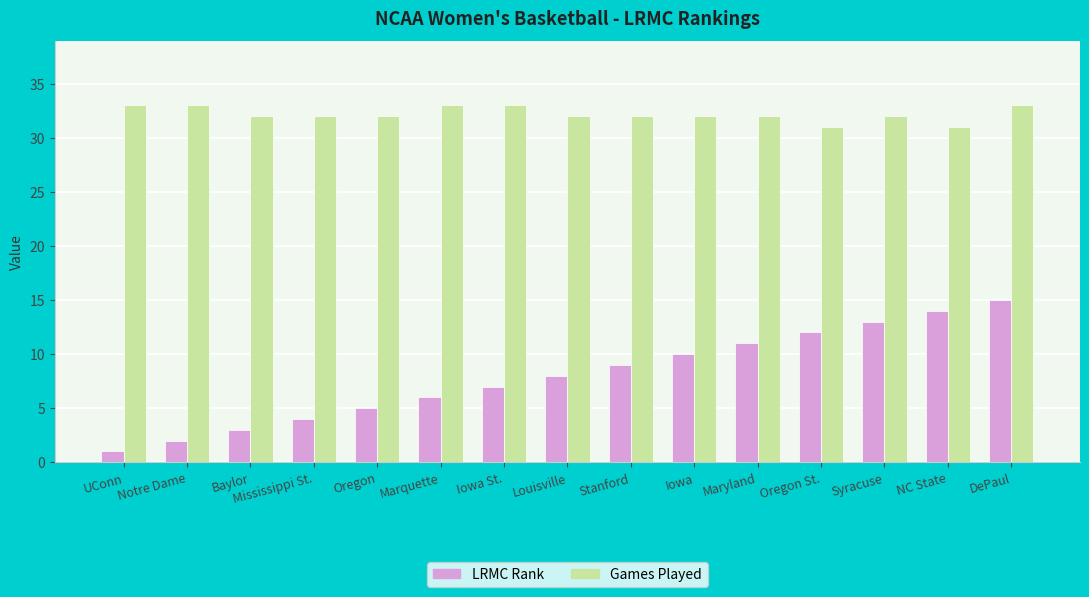

What is the minimum value for Games Played?

31